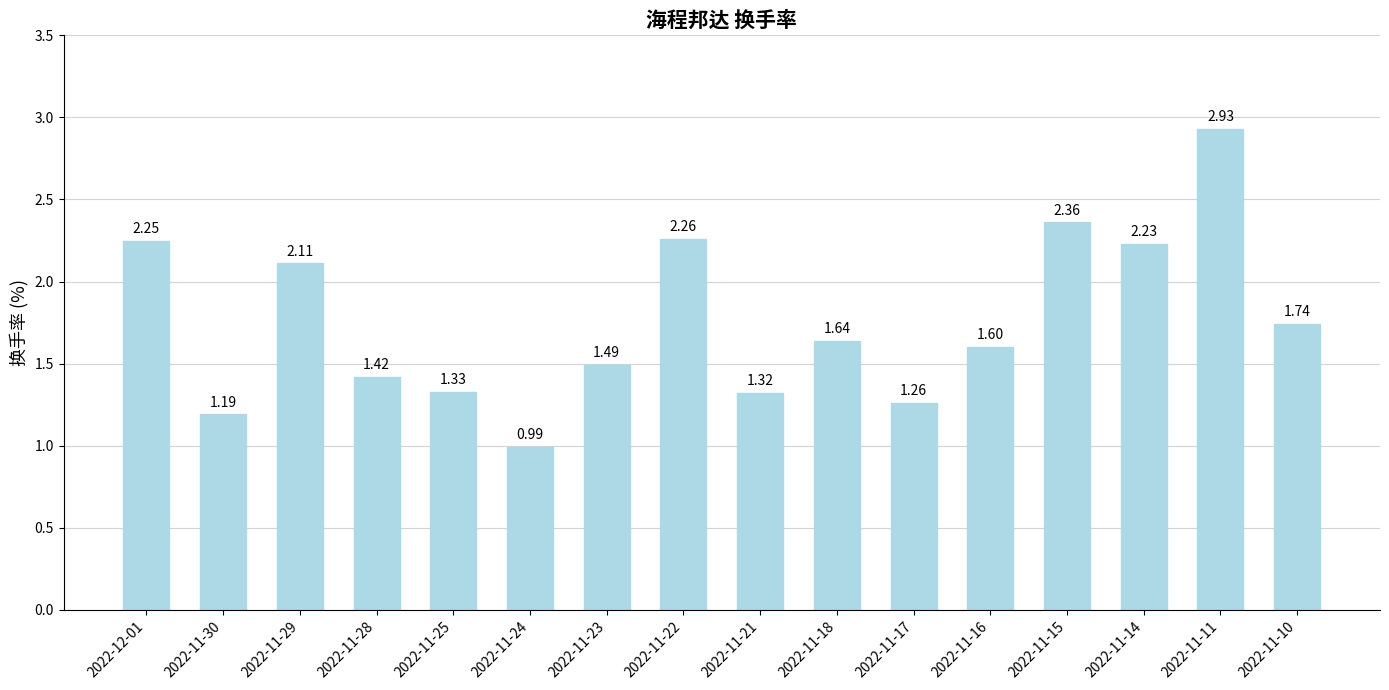

What is the label of the 10th bar from the left?

2022-11-18